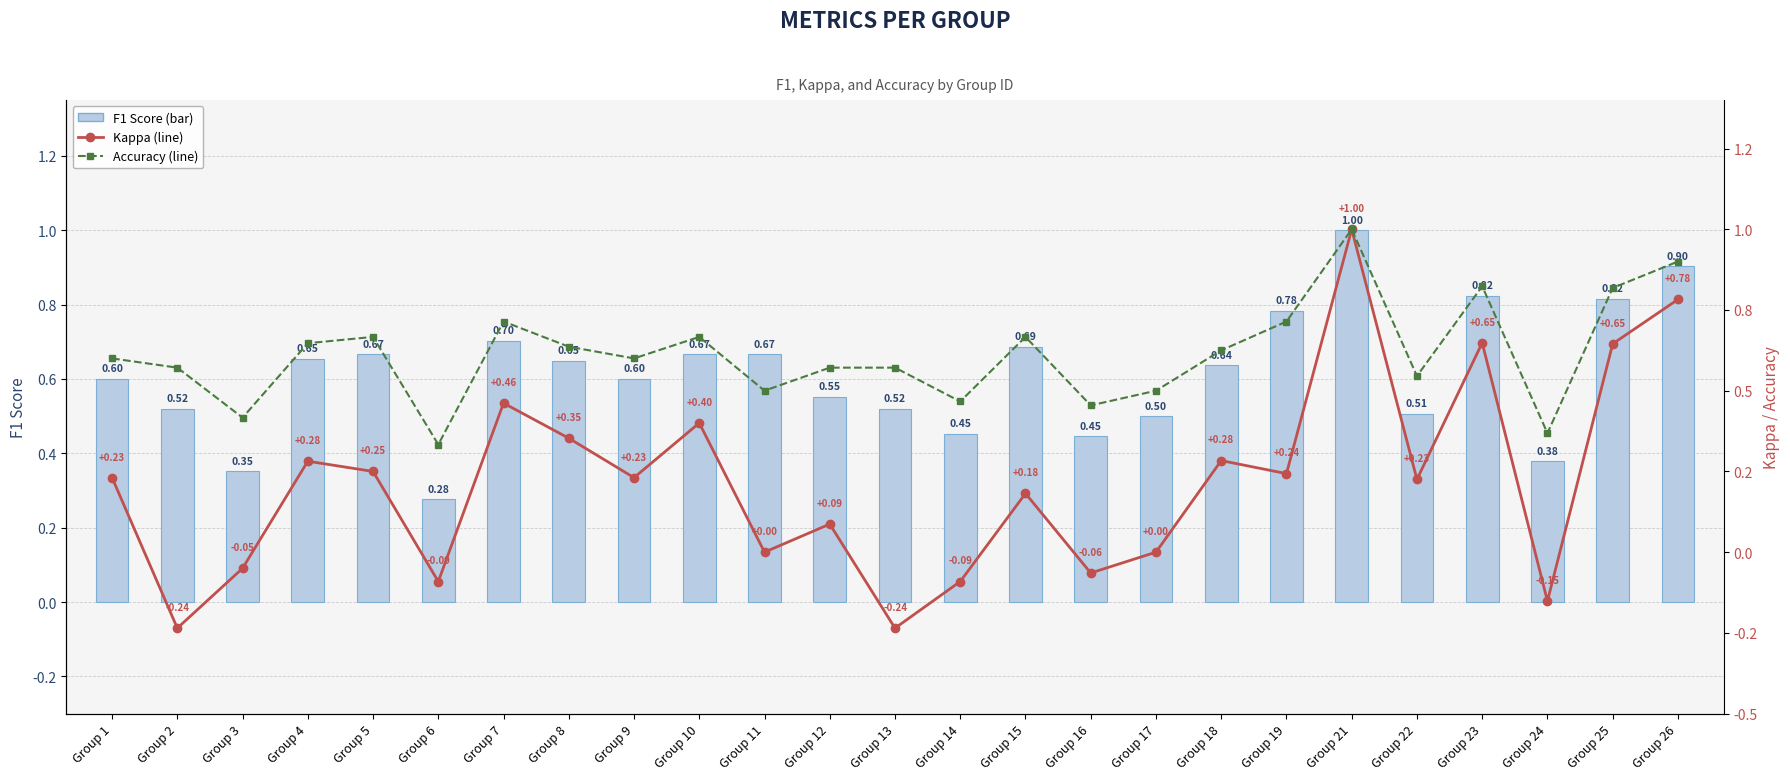

What is the minimum value shown in the chart?

-0.2